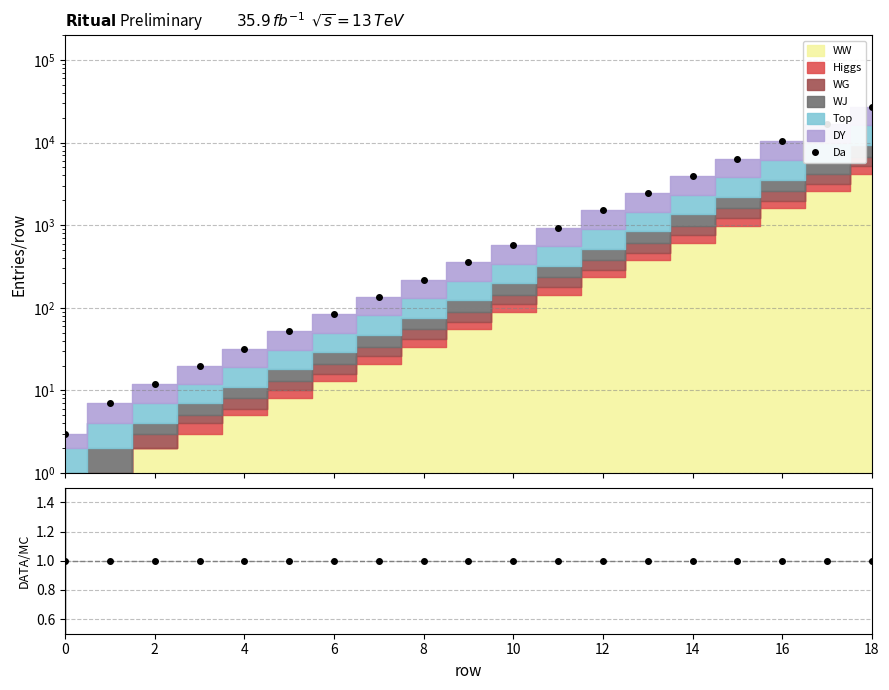

True or false: DATA/MC and Da cross at least once.

False